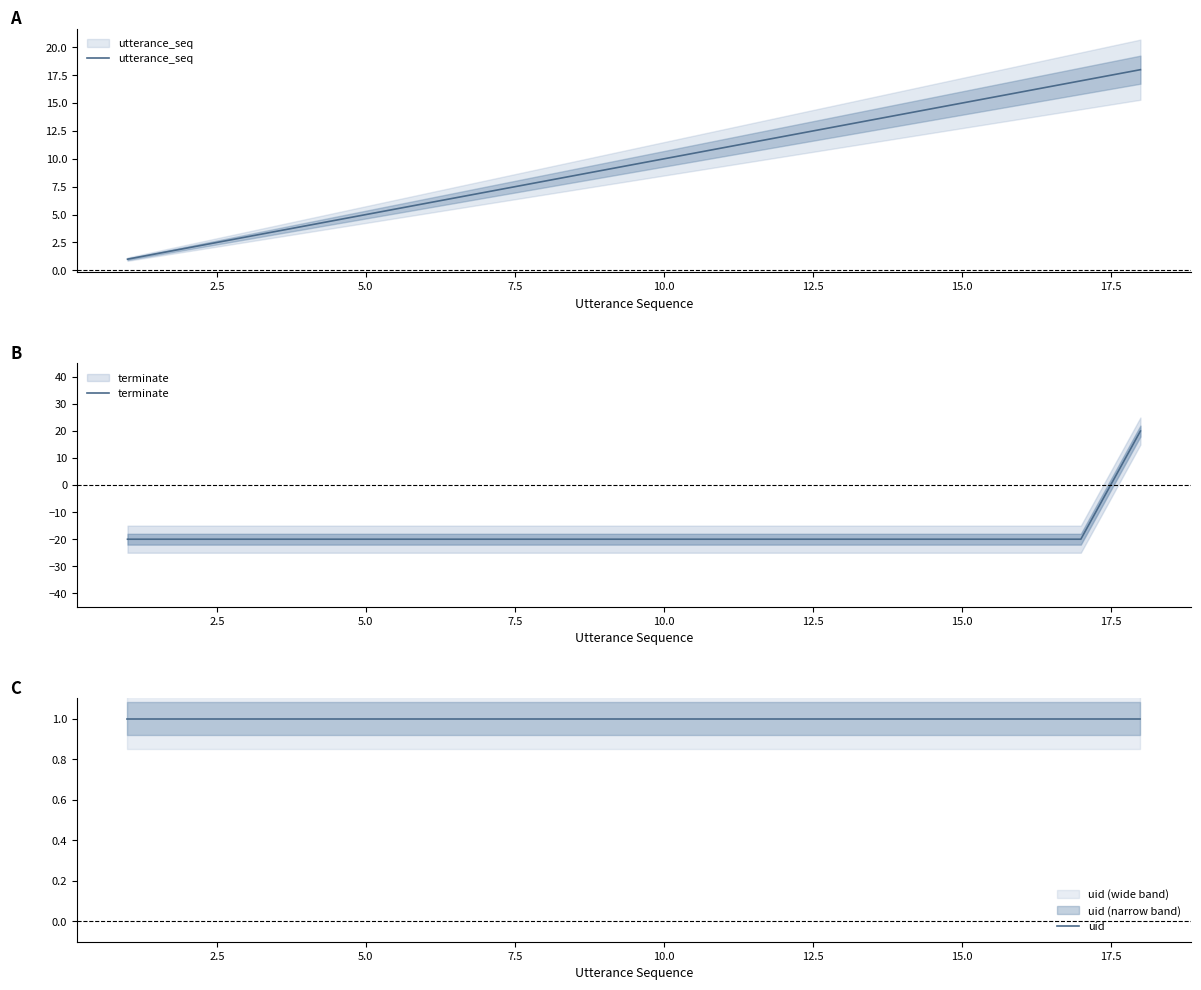

What is the approximate value of uid at 5.0?

1